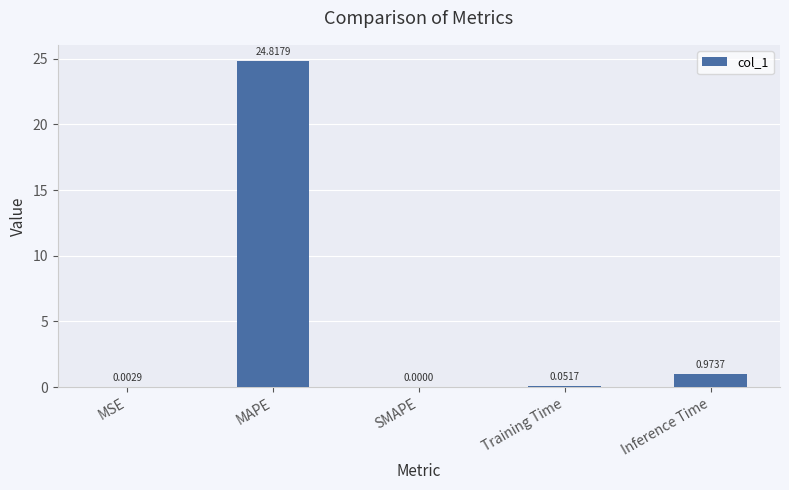

Which category has the highest value across all series?

MAPE